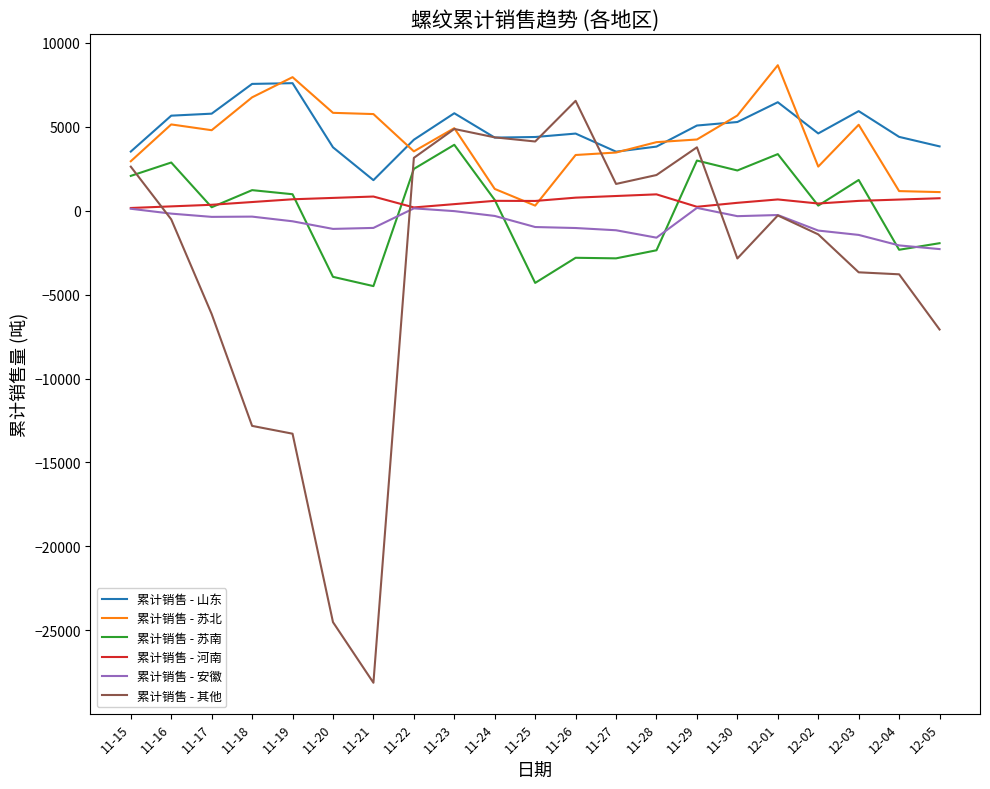

Is the value of 累计销售 - 其他 at 12-01 greater than the value of 累计销售 - 苏北 at 11-16?

No